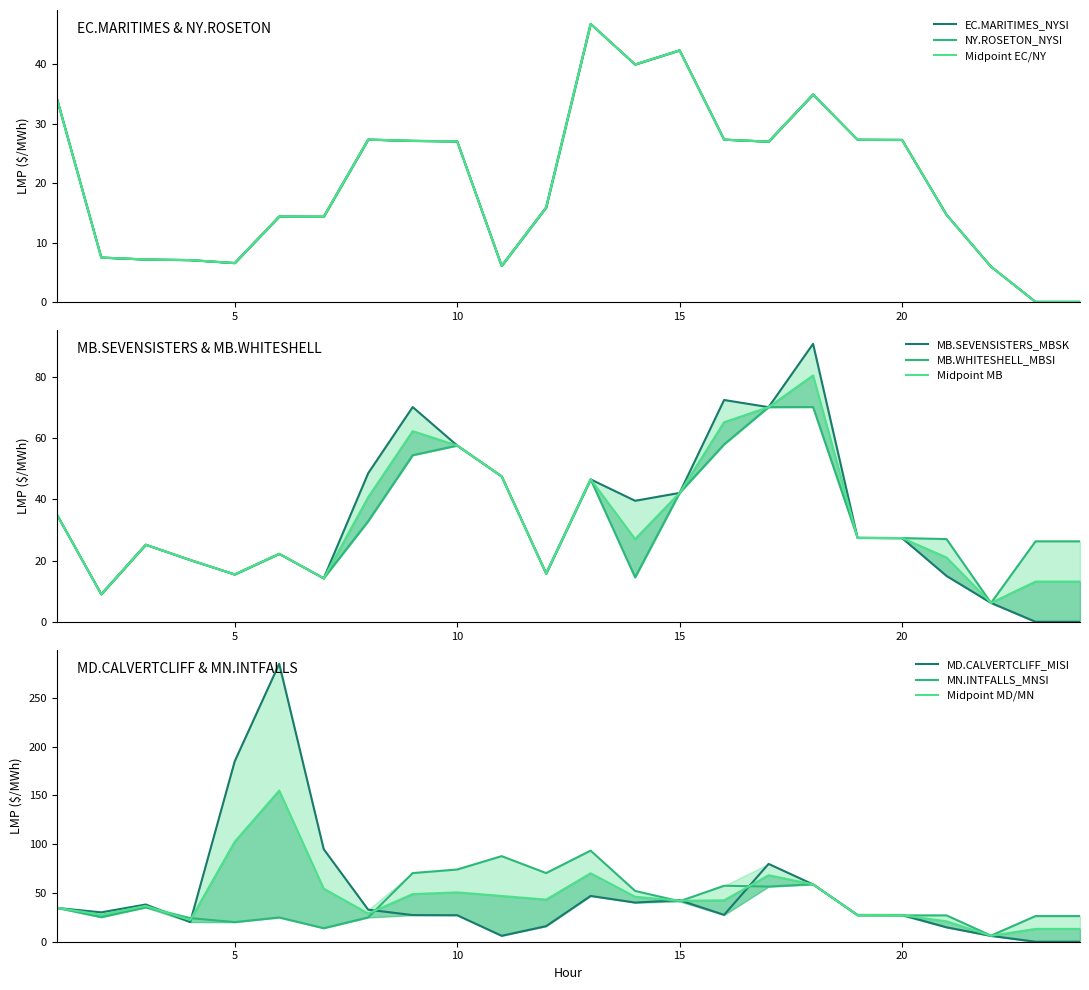

Reading left to right, list all the values displayed in this chart.

EC.MARITIMES_NYSI: 1=34.3	2=7.5	3=7.1	4=7.0	5=6.5	6=14.4	7=14.3	8=27.4	9=27.1	10=27.1	11=6.1	12=15.9	13=46.8	14=40.0	15=42.4	16=27.3	17=27.0	18=34.9	19=27.3	20=27.3	21=14.7	22=5.9	23=0.0	24=0.0
MB.SEVENSISTERS_MBSK: 1=35.1	2=9.0	3=25.2	4=20.2	5=15.5	6=22.2	7=14.2	8=48.6	9=70.2	10=57.6	11=47.5	12=15.8	13=46.6	14=39.6	15=42.1	16=72.5	17=70.2	18=90.9	19=27.4	20=27.4	21=15.0	22=6.2	23=0.0	24=0.0
MB.WHITESHELL_MBSI: 1=35.1	2=9.0	3=25.2	4=20.2	5=15.5	6=22.2	7=14.2	8=32.9	9=54.5	10=57.6	11=47.5	12=15.8	13=46.6	14=14.5	15=42.1	16=58.0	17=70.2	18=70.2	19=27.4	20=27.4	21=27.0	22=6.2	23=26.3	24=26.3
MD.CALVERTCLIFF_MISI: 1=34.6	2=30.1	3=38.1	4=20.1	5=185.0	6=284.9	7=94.9	8=32.8	9=27.3	10=27.2	11=6.1	12=16.0	13=46.9	14=40.1	15=42.5	16=27.5	17=79.8	18=58.7	19=27.5	20=27.4	21=14.8	22=6.0	23=0.0	24=0.0
MN.INTFALLS_MNSI: 1=34.9	2=25.2	3=35.2	4=24.2	5=20.1	6=24.9	7=13.9	8=24.9	9=70.4	10=74.0	11=87.7	12=70.4	13=93.4	14=52.1	15=41.4	16=57.4	17=56.5	18=58.9	19=27.0	20=27.0	21=27.0	22=6.2	23=26.3	24=26.3
NY.ROSETON_NYSI: 1=34.3	2=7.5	3=7.1	4=7.0	5=6.5	6=14.4	7=14.3	8=27.4	9=27.1	10=27.1	11=6.1	12=15.9	13=46.8	14=40.0	15=42.4	16=27.3	17=27.0	18=34.9	19=27.3	20=27.3	21=14.7	22=5.9	23=0.0	24=0.0